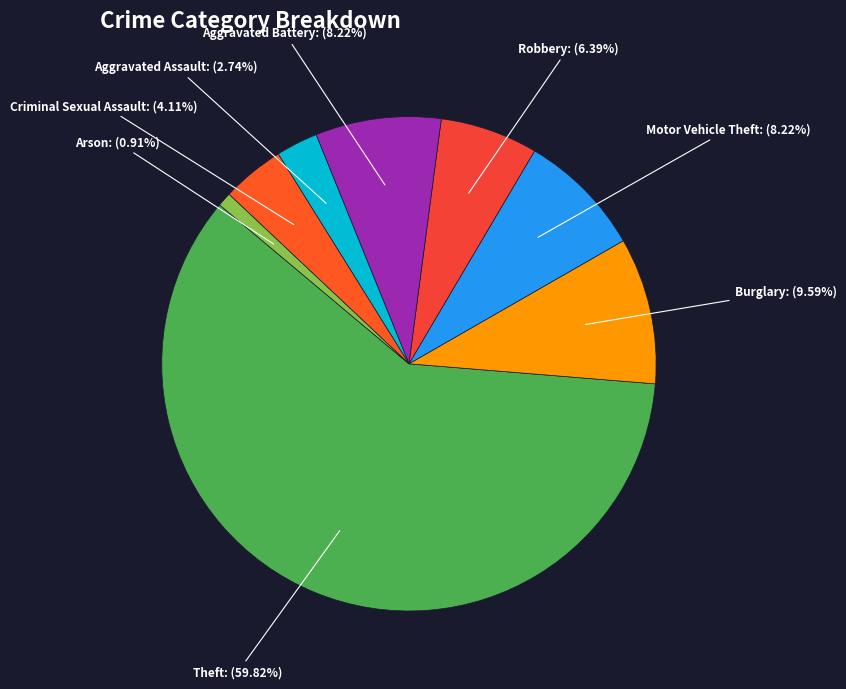

Is there any slice that represents more than half of the pie?

Yes